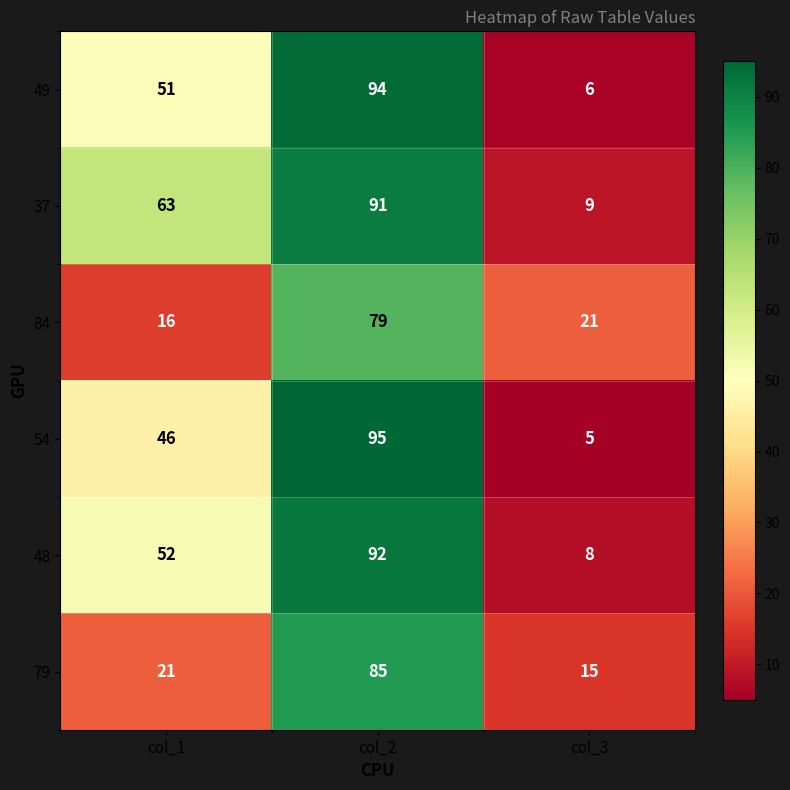

What is the difference between the second highest and minimum values in the 54 series?

41